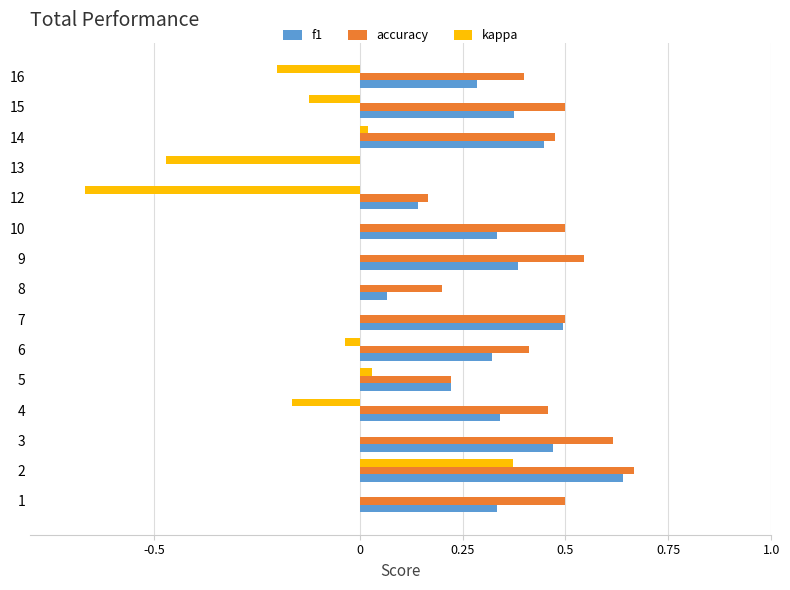

What are all the series names shown in the legend?

f1, accuracy, kappa